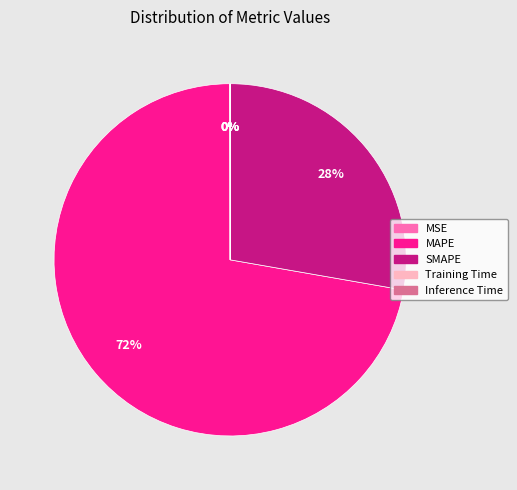

Which category has the biggest portion of the pie?

MAPE